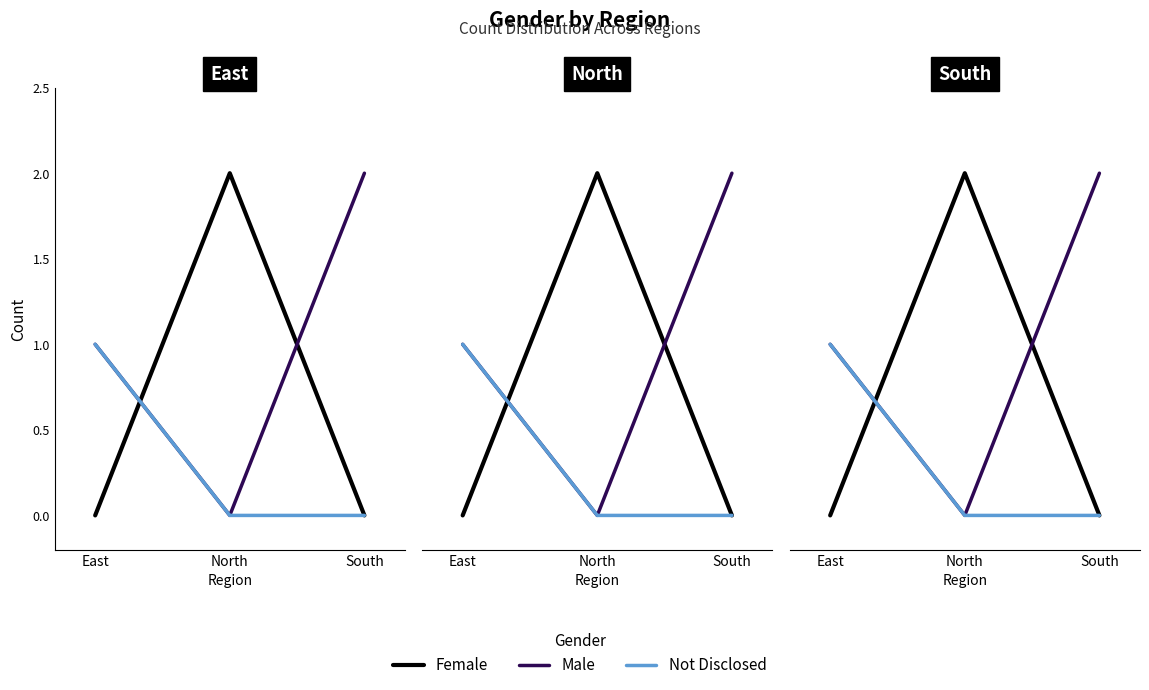

How many lines are shown in the chart?

3